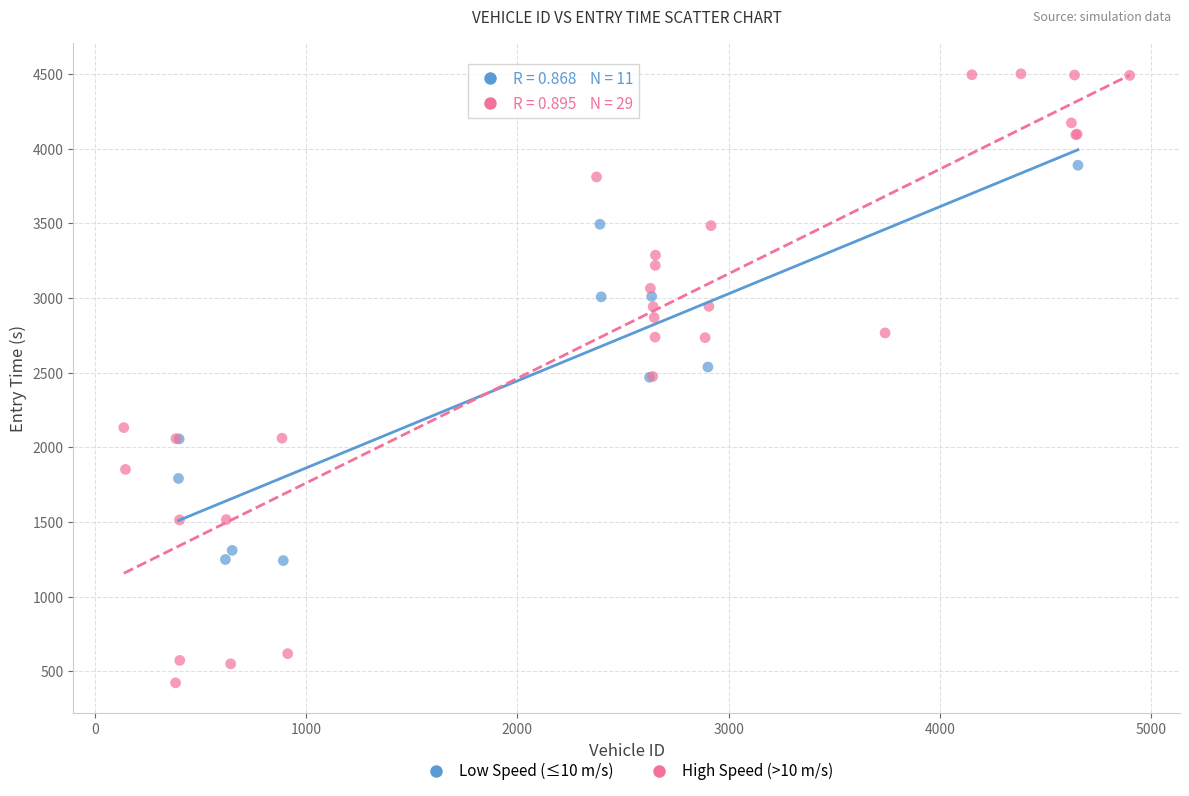

What are all the series names shown in the legend?

Low Speed (≤10 m/s), High Speed (>10 m/s)